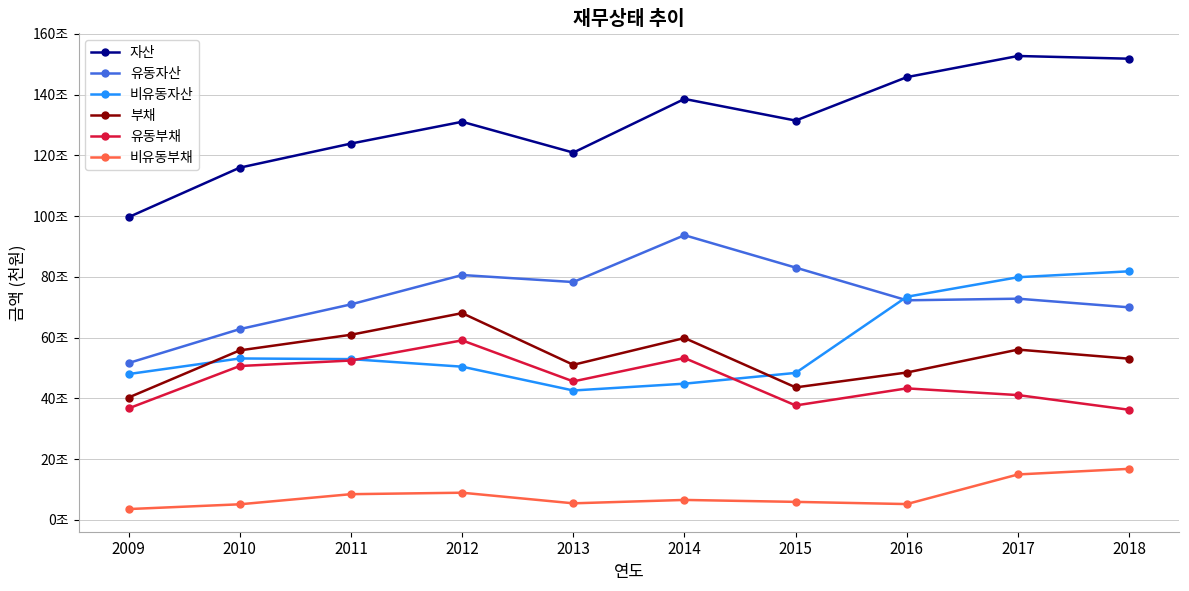

What are all the series names shown in the legend?

자산, 유동자산, 비유동자산, 부채, 유동부채, 비유동부채